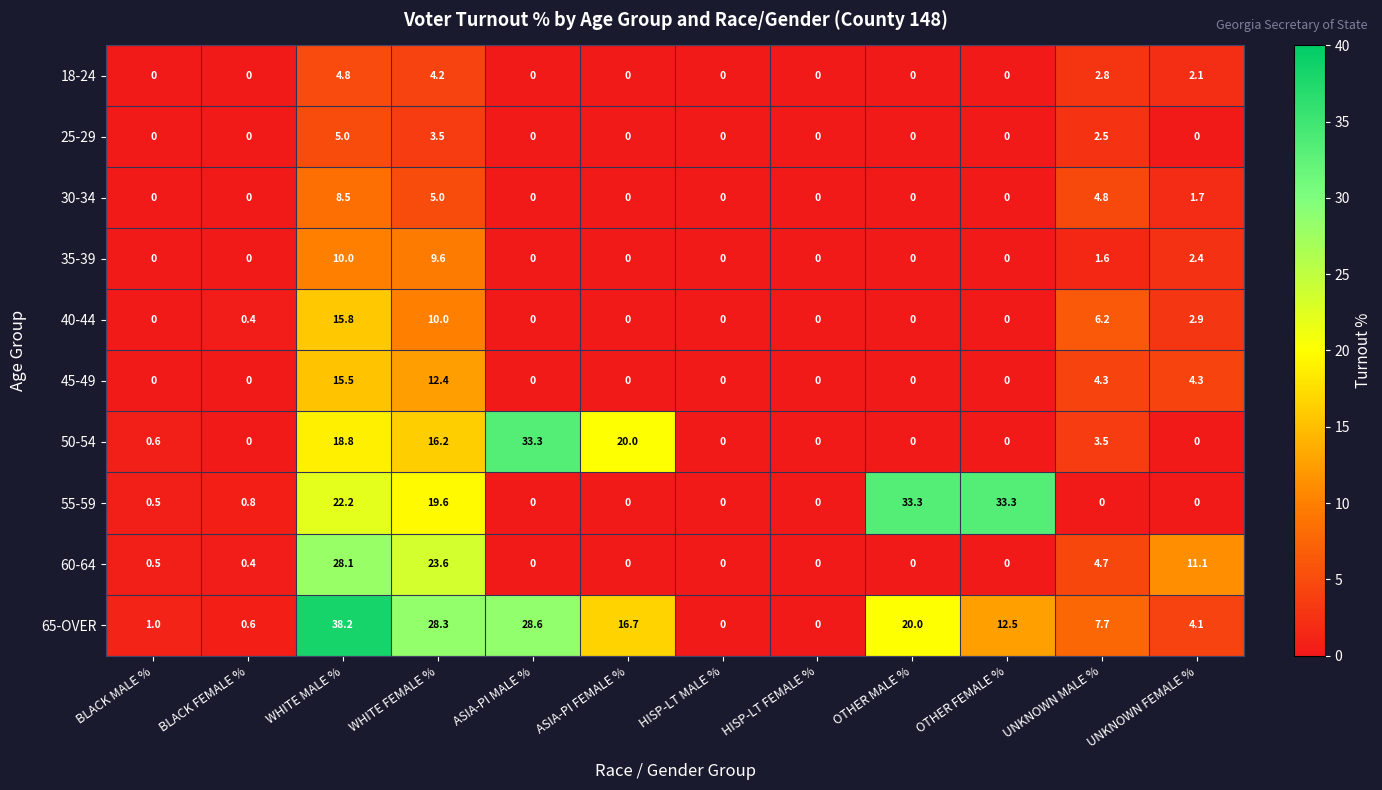

What is the greatest value displayed?

38.2